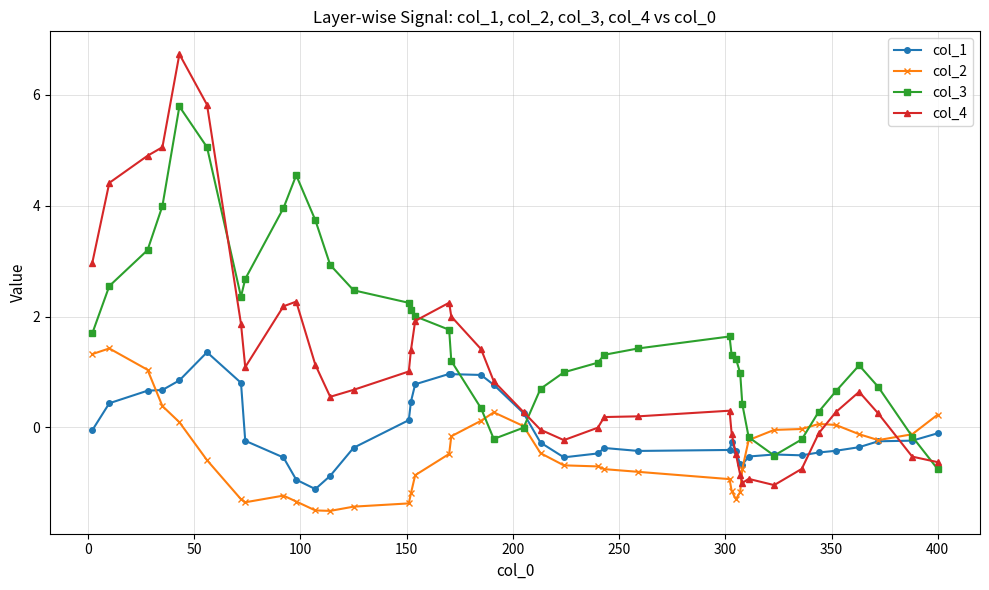

List the series in order of their overall mean, lowest first.

col_2, col_1, col_4, col_3